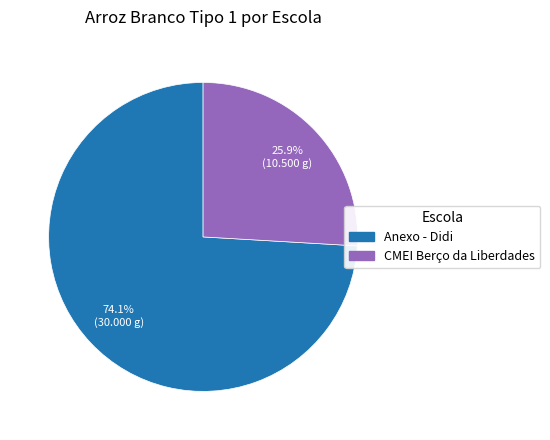

Which slice is the smallest?

CMEI Berço da Liberdades